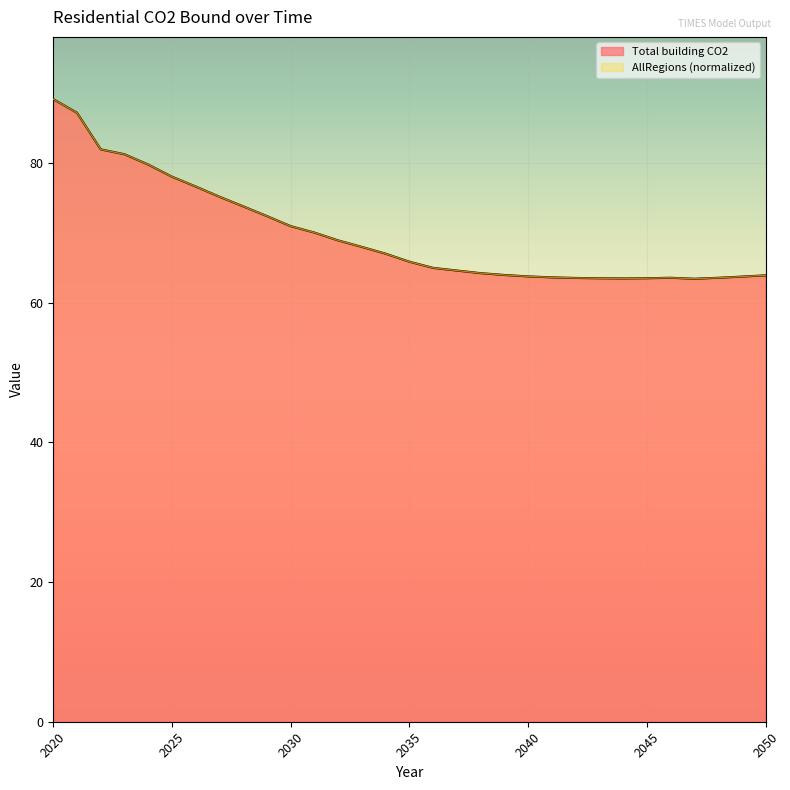

In AllRegions, how many points are higher than both neighbors (excluding endpoints)?

1